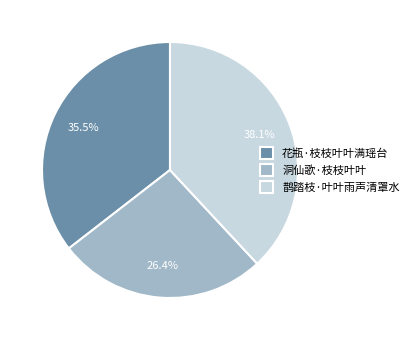

Combined, what portion of the pie is 鹊踏枝·叶叶雨声清罩水 and 洞仙歌·枝枝叶叶?

64.5%